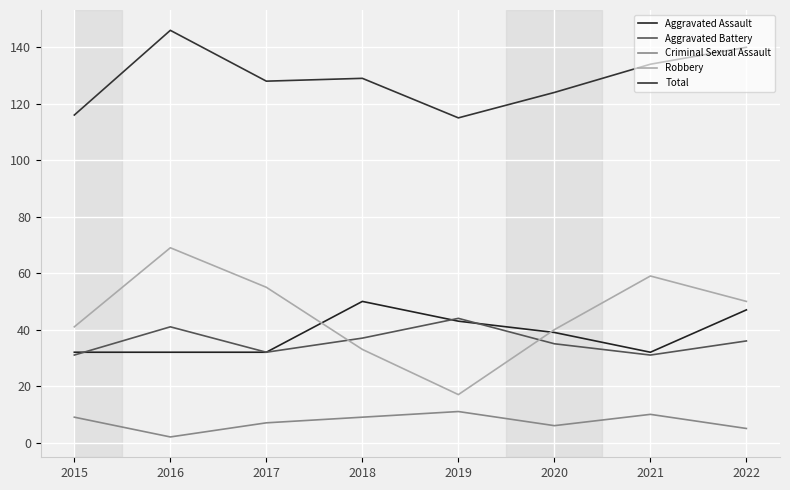

What is the difference between the maximum and second lowest values in the Aggravated Battery series?

13